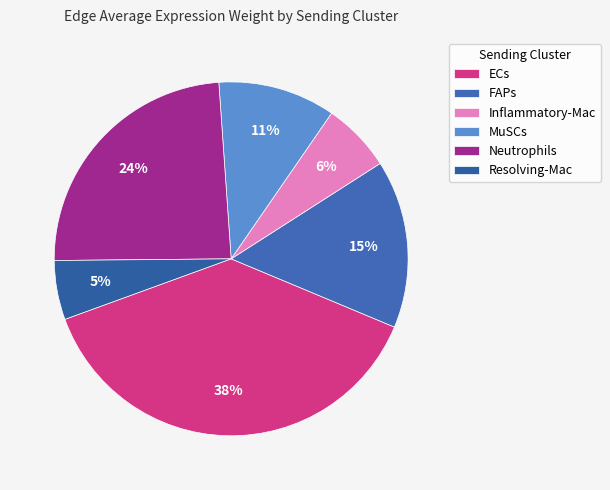

How many slices are in this pie chart?

6